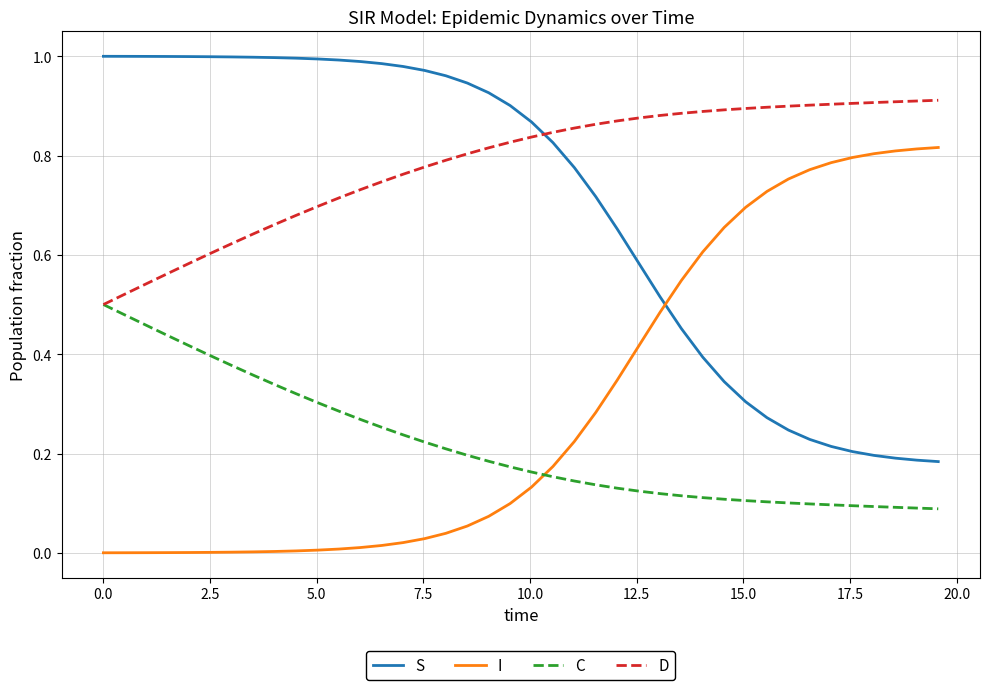

How many C values are between 0 and 1?

40